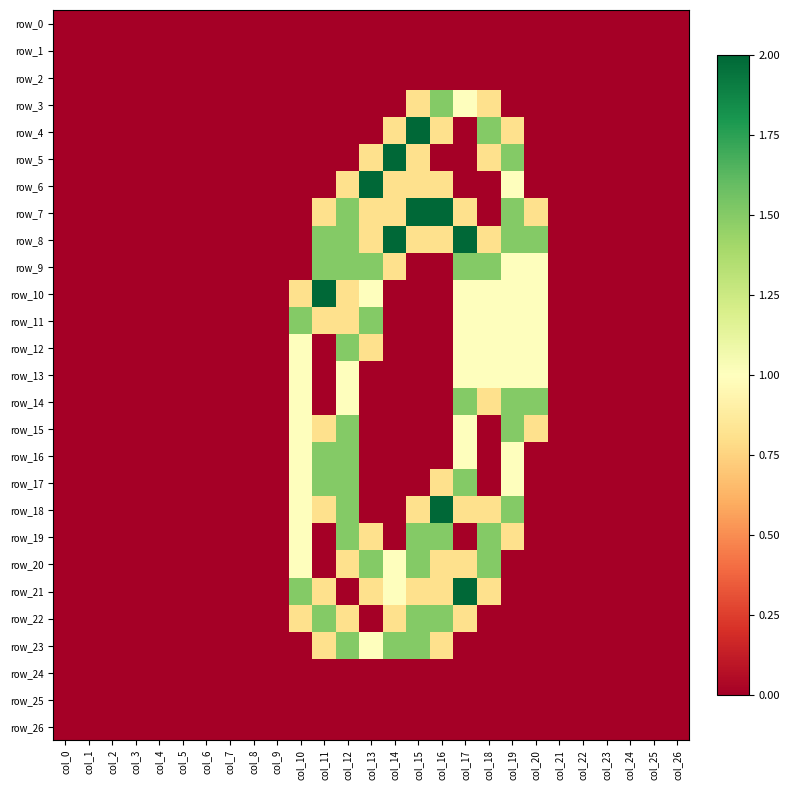

How many data points does each series have?

27